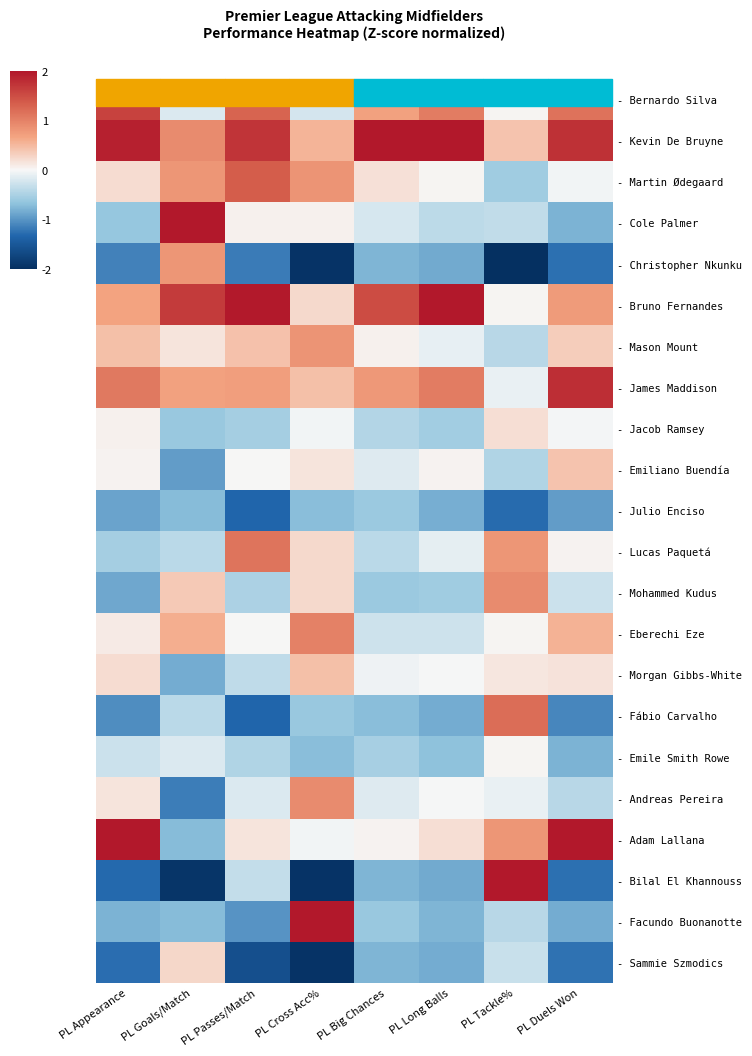

Is the value of - Mohammed Kudus at PL Goals/Match greater than the value of - Adam Lallana at PL Cross Acc%?

Yes